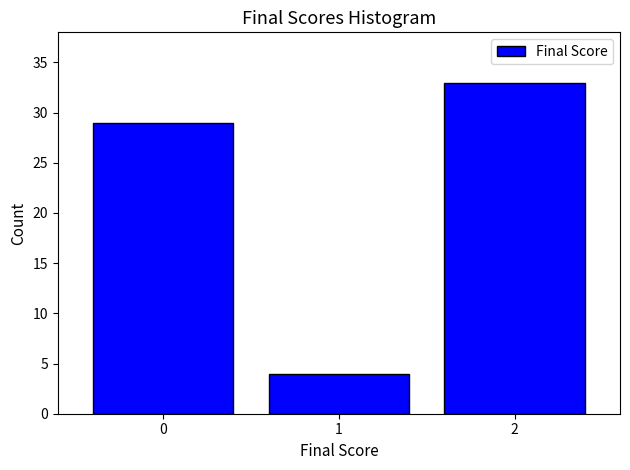

Reading right to left, what are all the values shown in this chart?

2=33	1=4	0=29